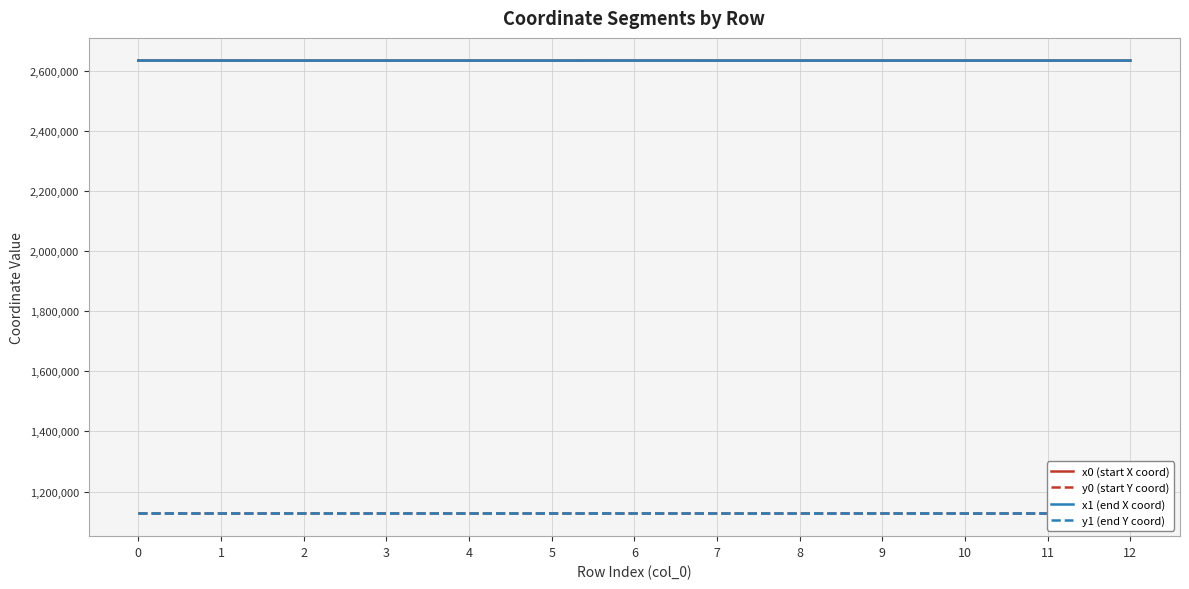

Where is the first local maximum for y0 (start Y coord)?

6